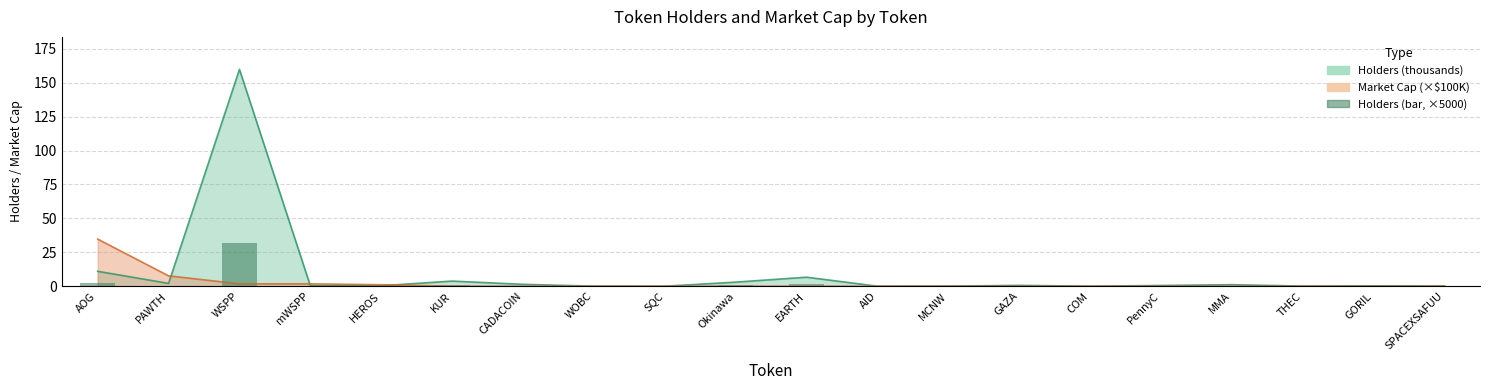

Rank the categories by value from lowest to highest.

COM, AID, SQC, WOBC, MCNW, THEC, SPACEXSAFUU, GORIL, mWSPP, HEROS, PennyC, GAZA, MMA, CADACOIN, PAWTH, Okinawa, KUR, EARTH, AOG, WSPP